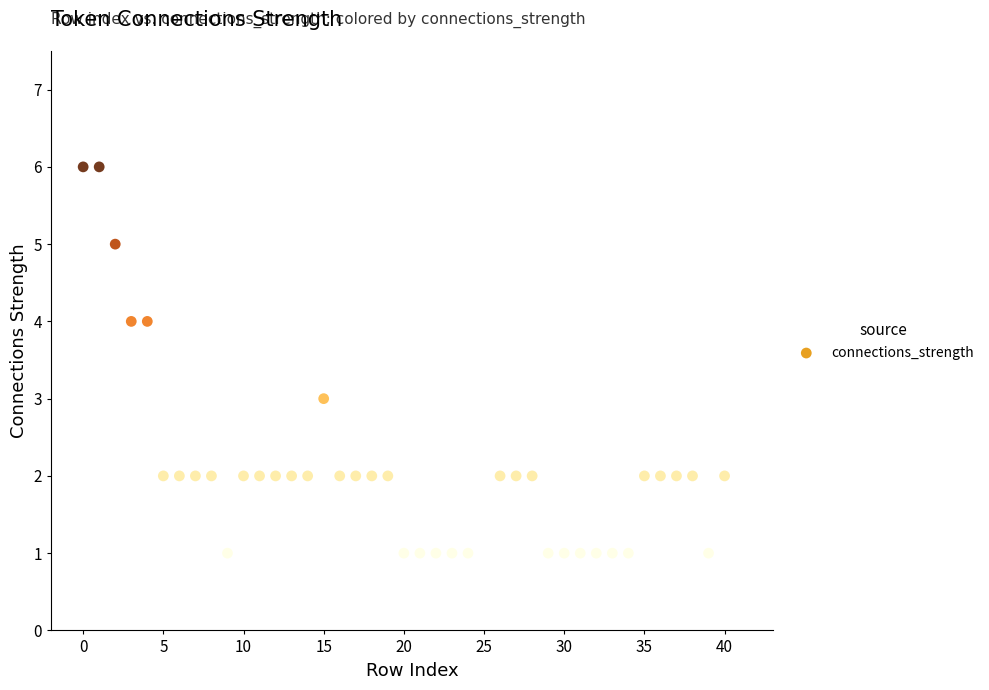

What is the range of X values (max minus min)?

40